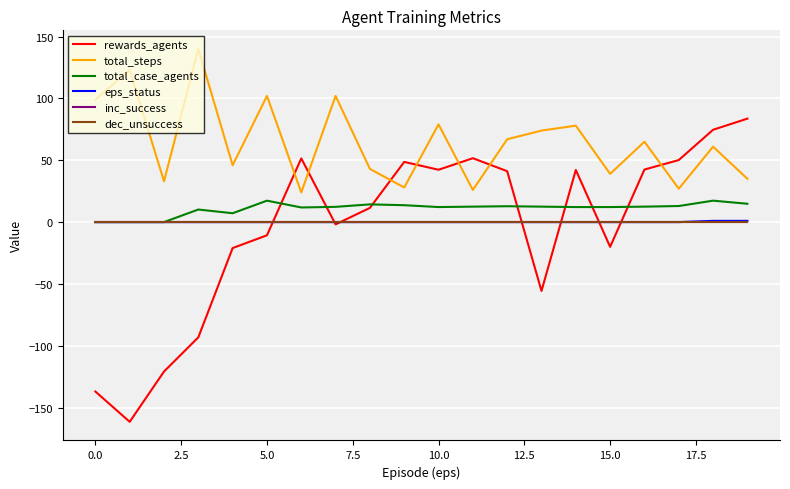

Does the chart have visible grid lines?

Yes